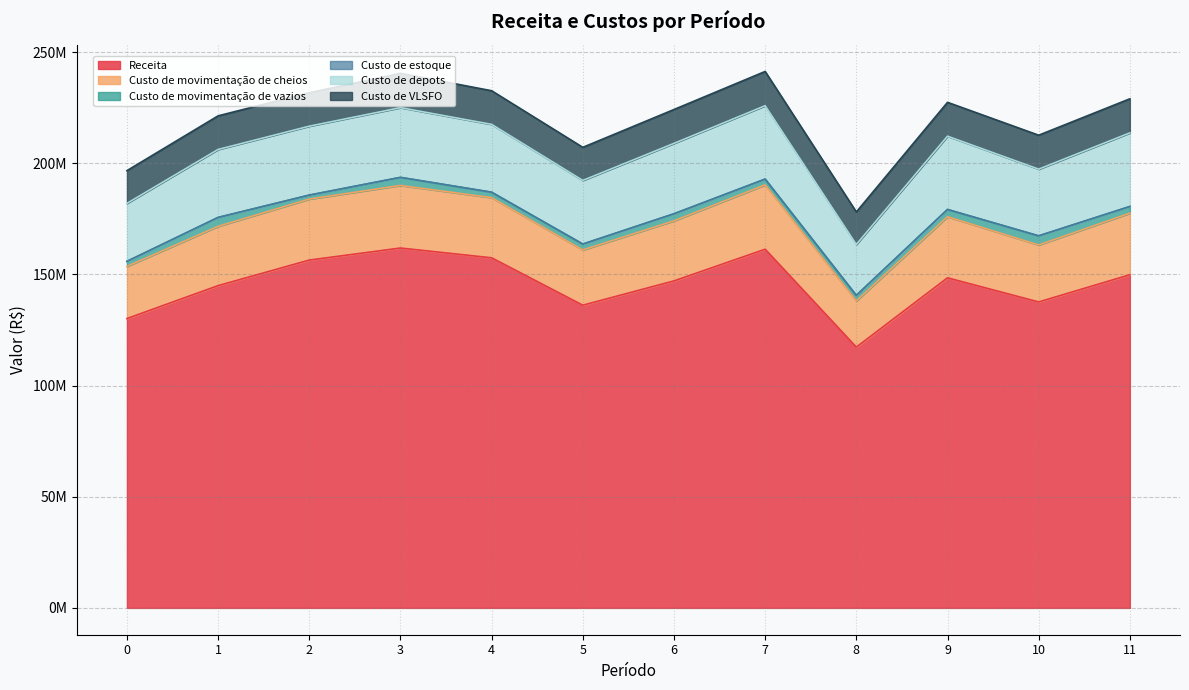

Rank the series by their maximum value, from lowest to highest.

Custo de estoque, Custo de movimentação de vazios, Custo de VLSFO, Custo de movimentação de cheios, Custo de depots, Receita